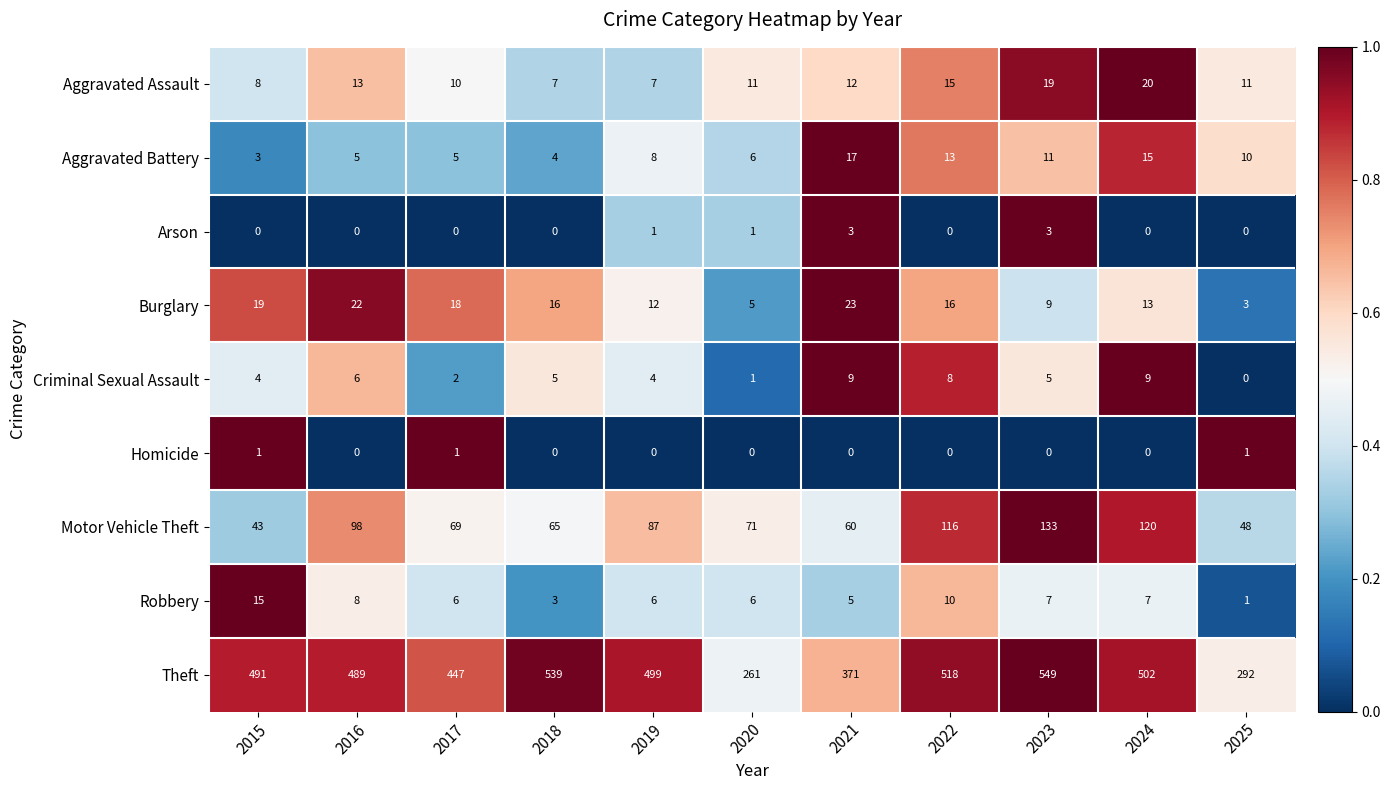

What is the difference between the highest and lowest values at 2017?

447